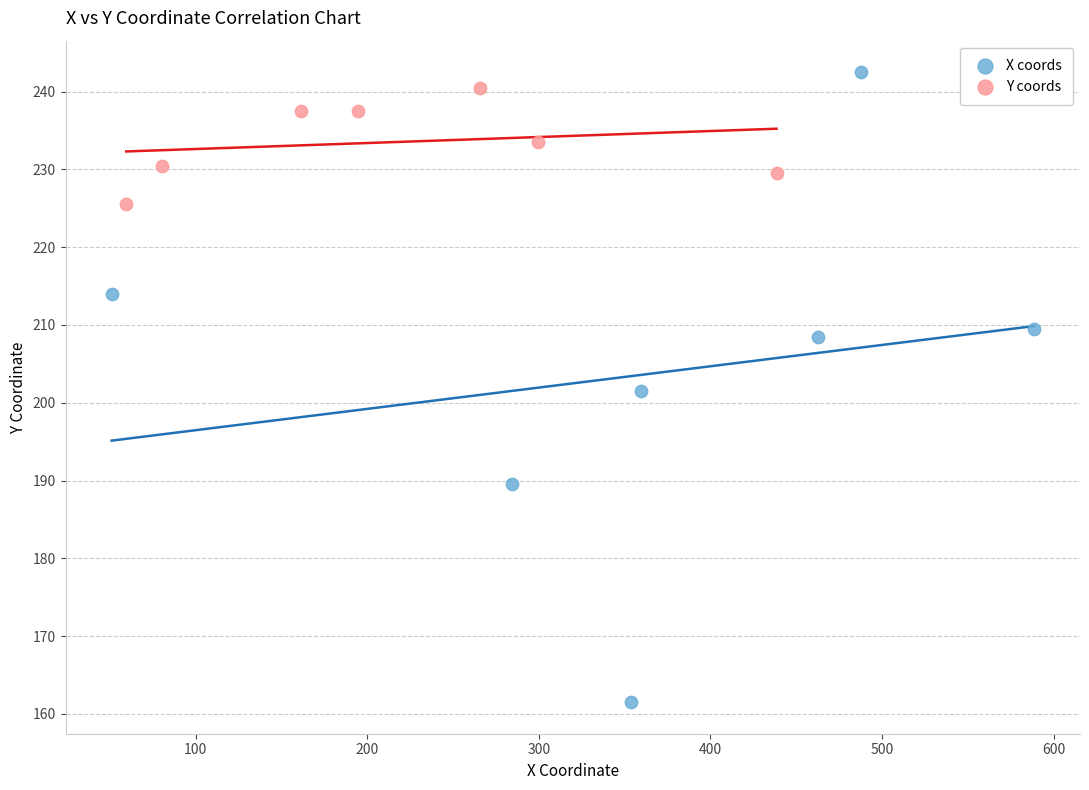

Which series contains the lowest Y value?

X coords